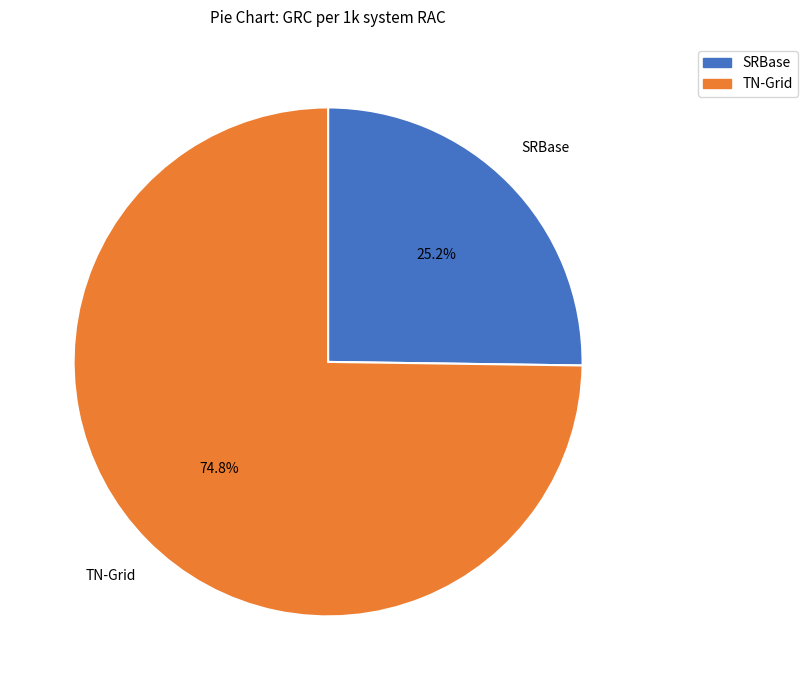

To the nearest percent, what percentage of the pie is TN-Grid?

75%